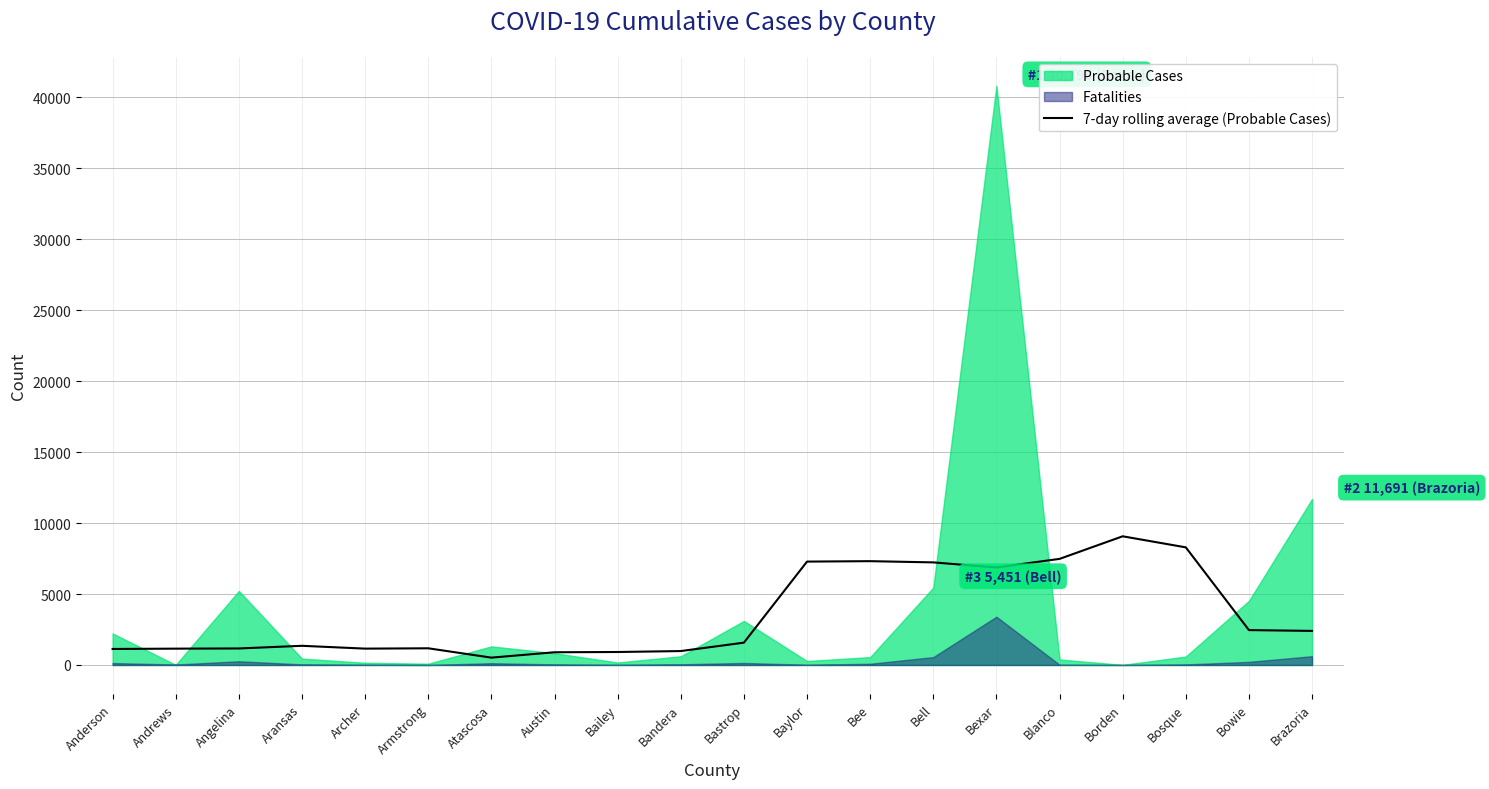

Is it true that 7-day rolling average (Probable Cases) equals 1152.4 at Archer?

True